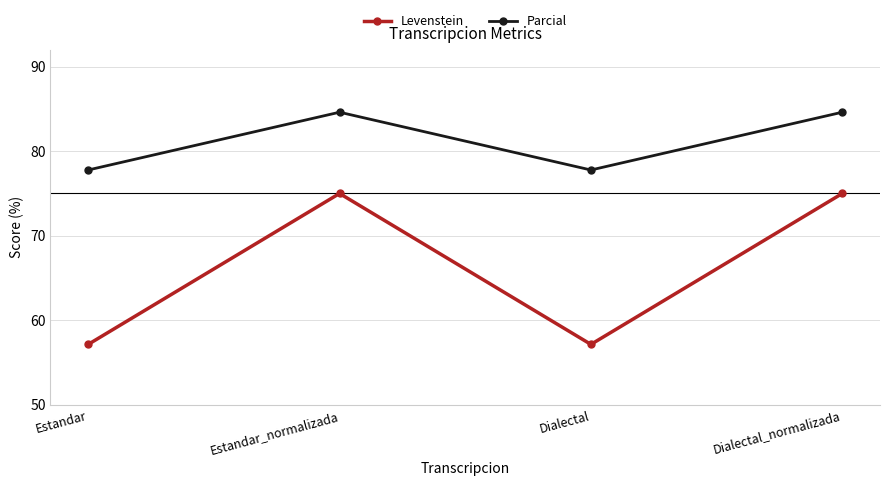

Is this an area chart (filled region under the line)?

No